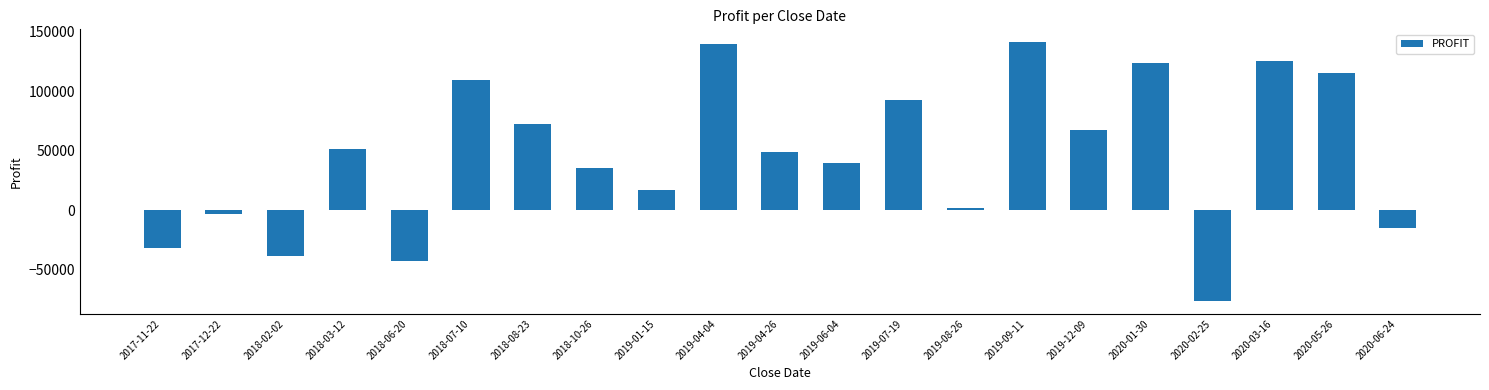

The value at 2017-11-22 is -16462. True or false?

False